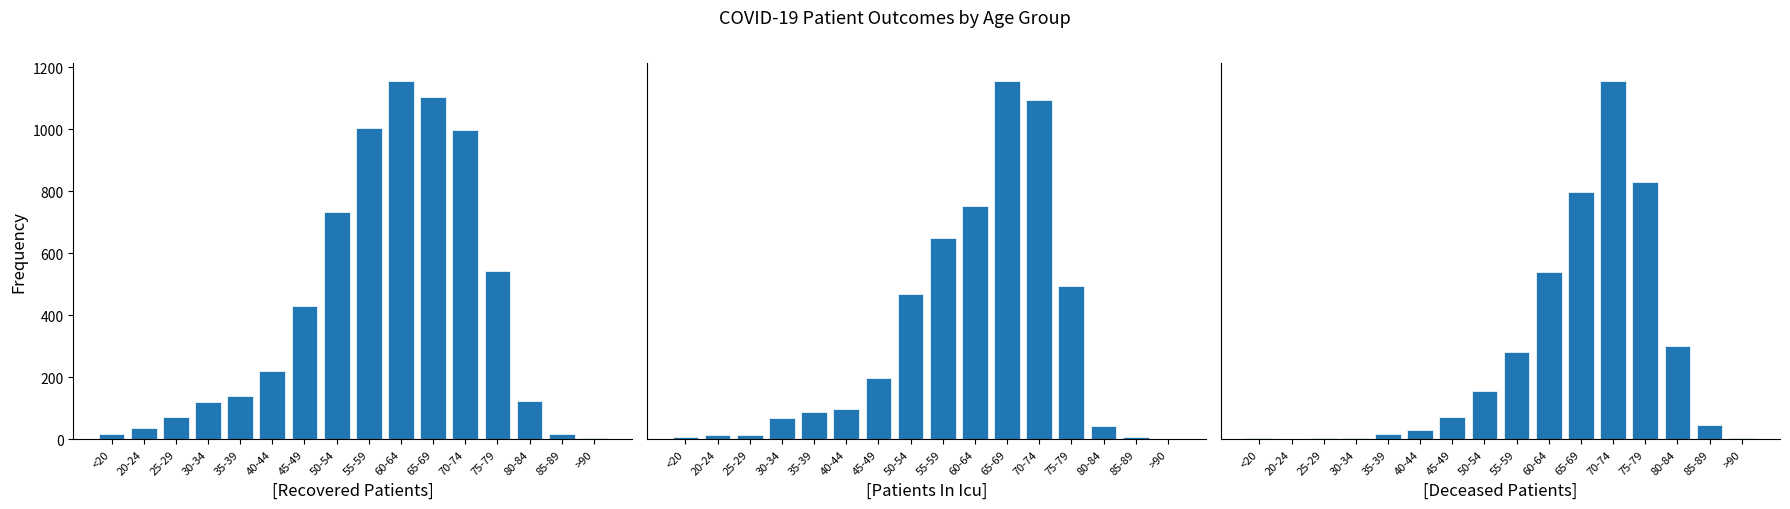

What is the label of the 9th bar from the left?

55-59